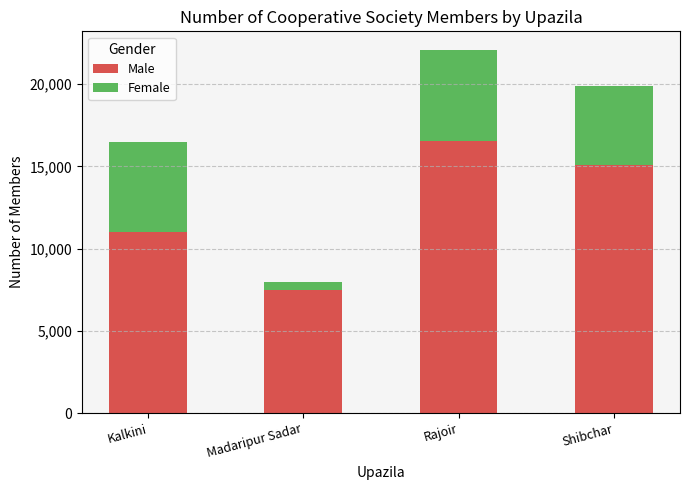

Is it true that Male equals 2700 at Madaripur Sadar?

False